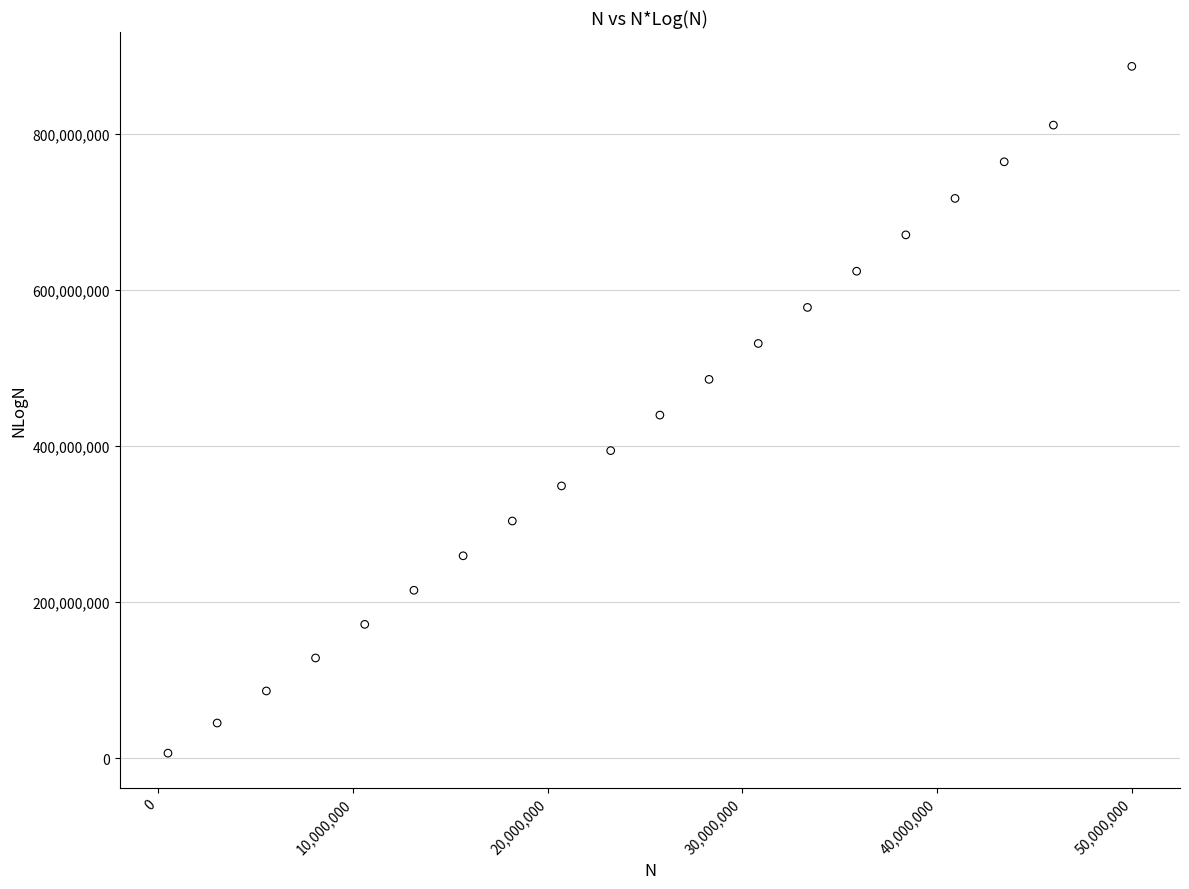

What is the range of Y values (max minus min)?

879815496